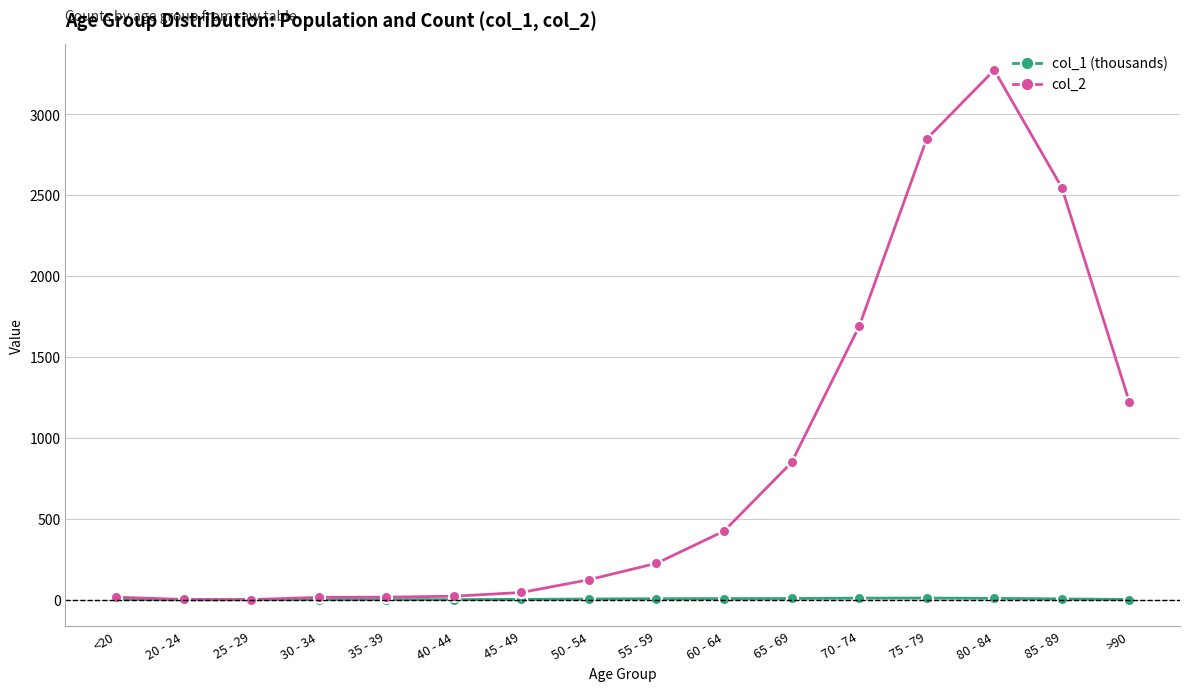

What is the label of the 9th point from the right?

50 - 54